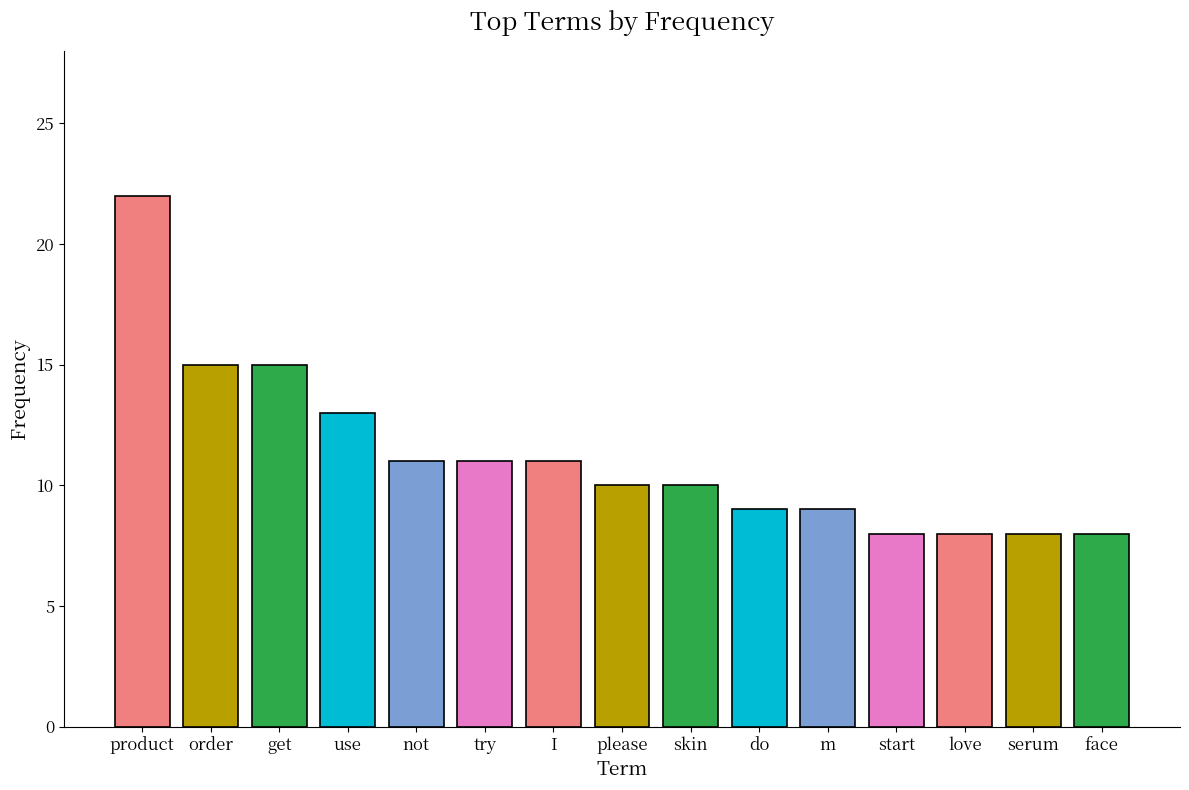

What position from the right is serum?

2